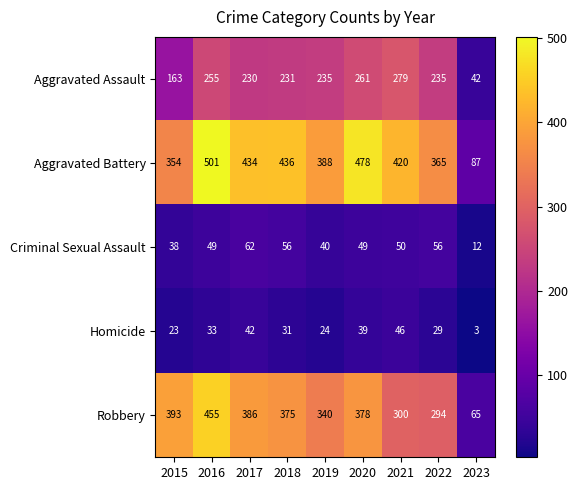

Is it true that Aggravated Battery equals 365 at 2022?

True